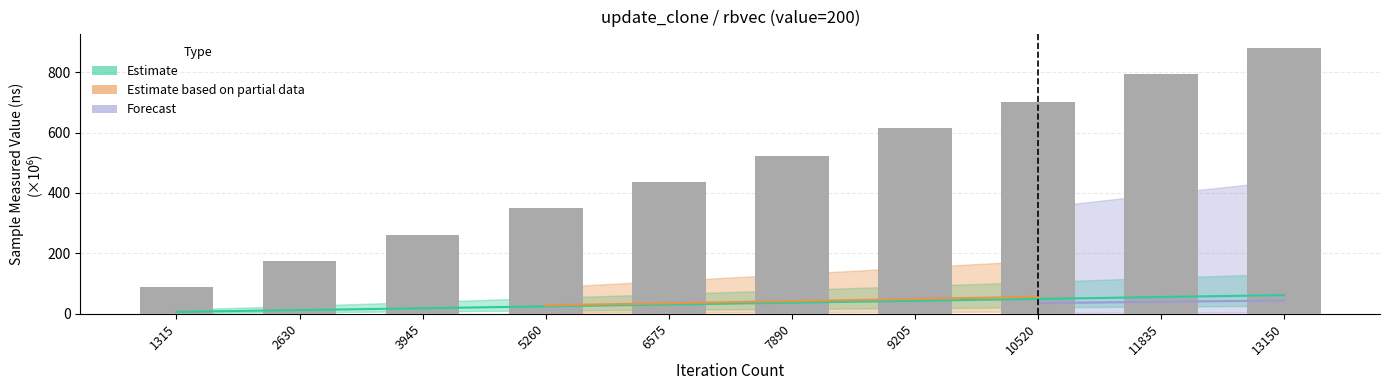

Is it true that the value at 11835 is 79.7?

False